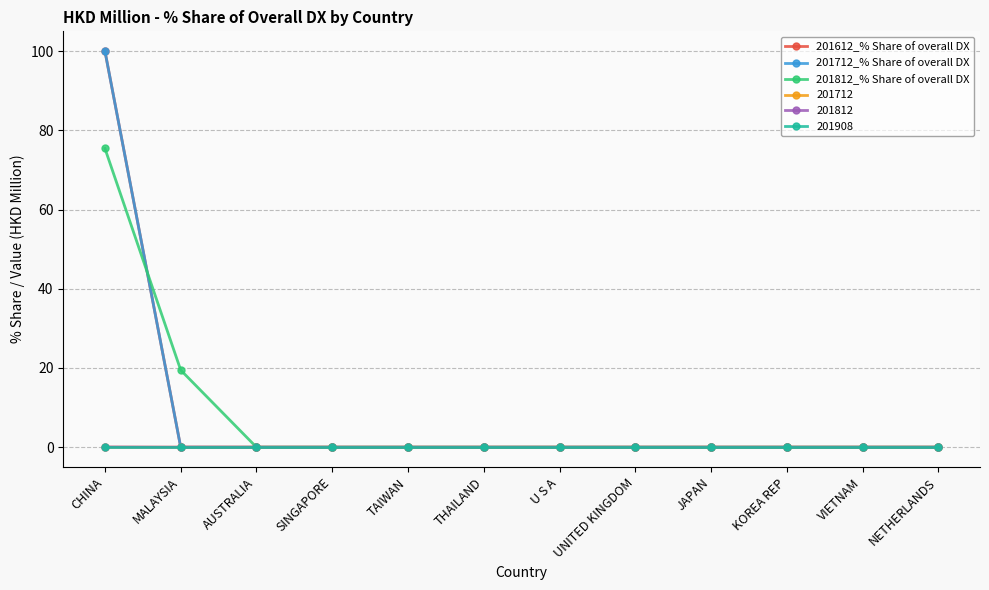

Reading left to right, extract all data points from this chart.

201612_% Share of overall DX: 100.0	0.0	0.0	0.0	0.0	0.0	0.0	0.0	0.0	0.0	0.0	0.0
201712_% Share of overall DX: 100.0	0.0	0.0	0.0	0.0	0.0	0.0	0.0	0.0	0.0	0.0	0.0
201812_% Share of overall DX: 75.4	19.5	0.0	0.0	0.0	0.0	0.0	0.0	0.0	0.0	0.0	0.0